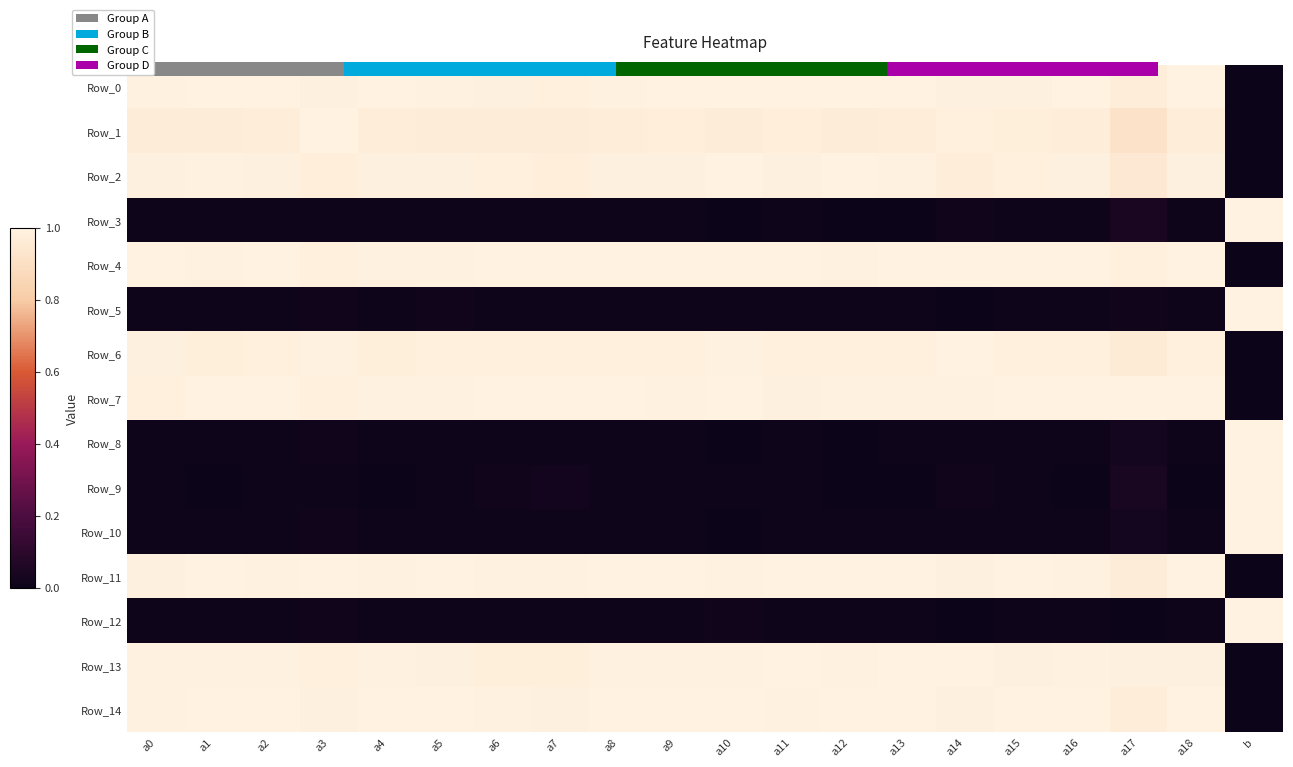

The value of Row_6 at a5 is 1.0. True or false?

True